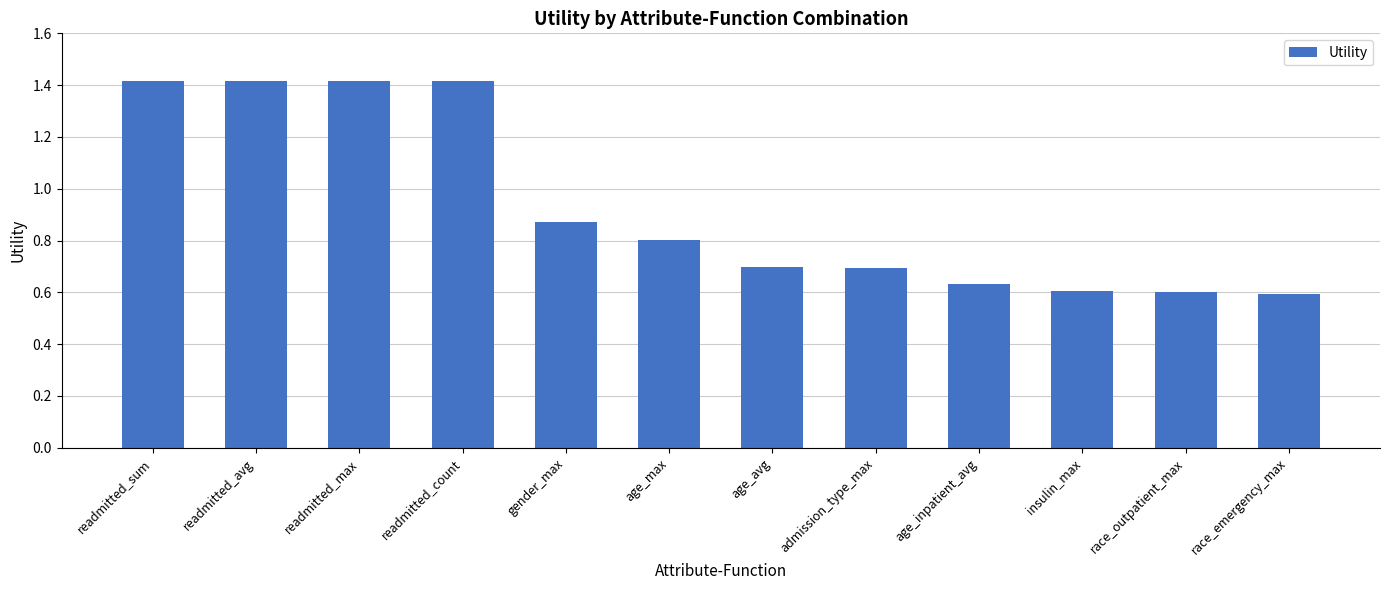

What is the maximum value shown in the chart?

1.4